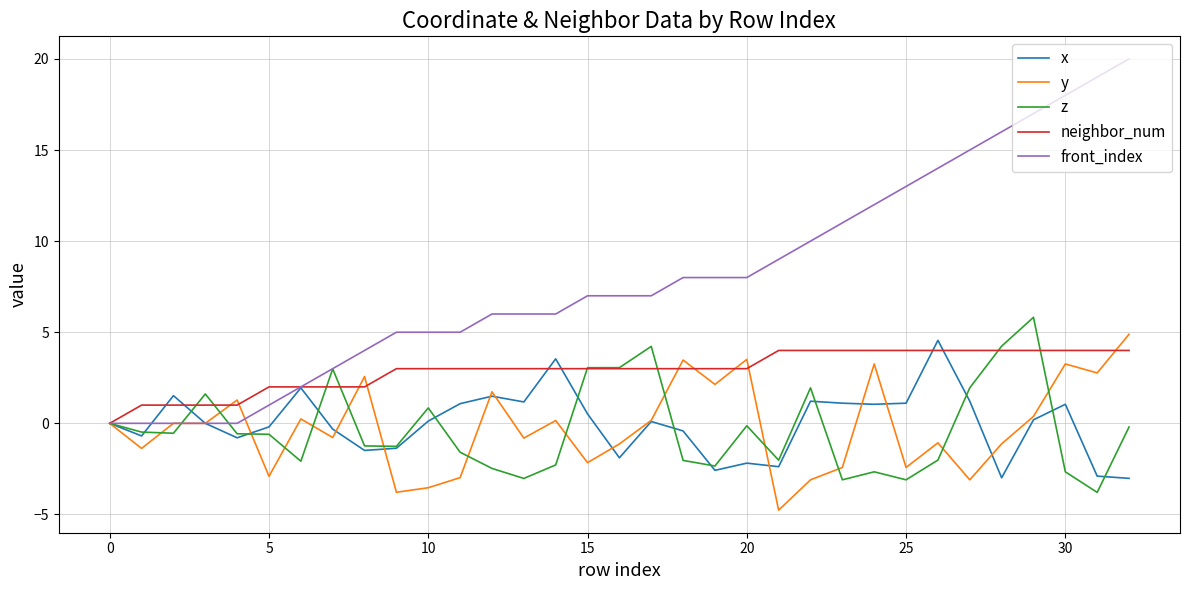

What is the sum of all y values?

-7.7